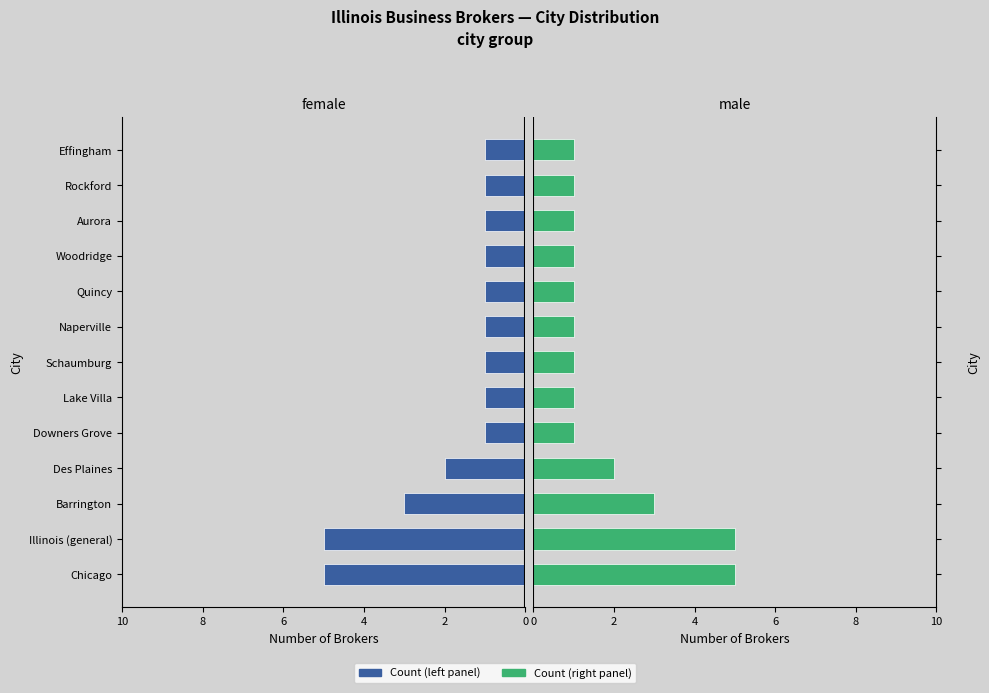

What is the approximate value of Count (left) at 12?

1